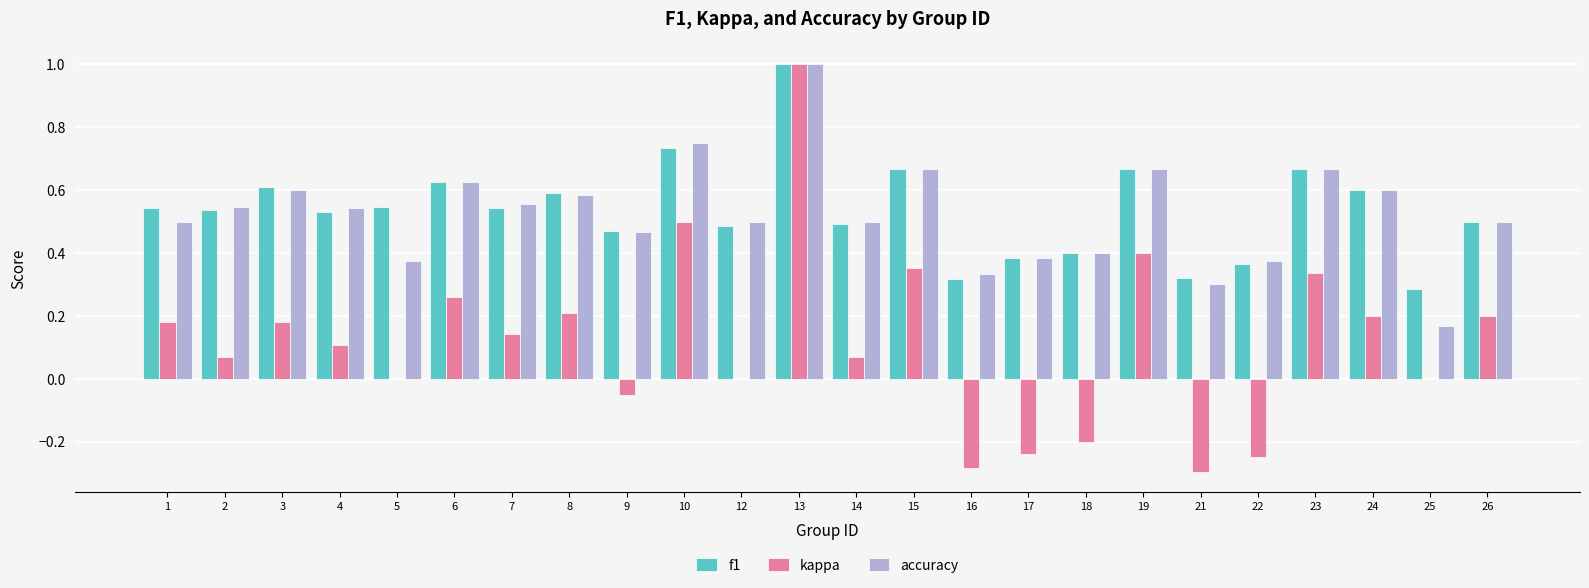

What is the sum of the accuracy values at 23 and 15?

1.3